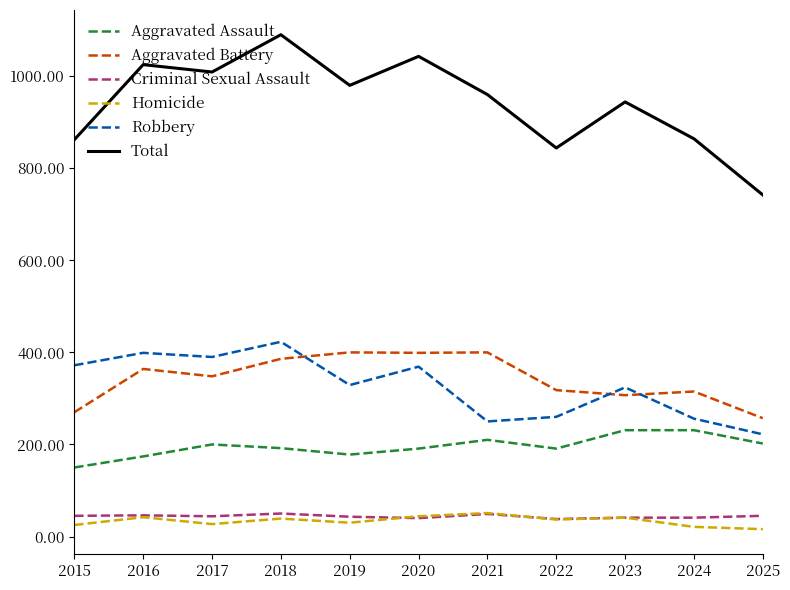

True or false: Homicide and Aggravated Assault cross at least once.

False